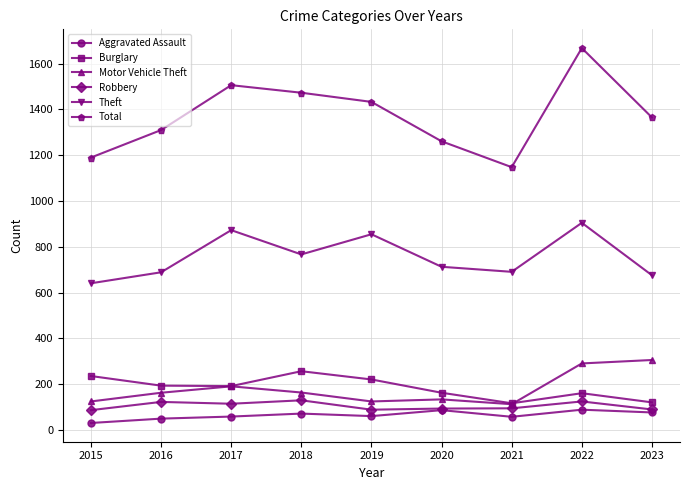

True or false: Aggravated Assault and Total intersect in this chart.

False